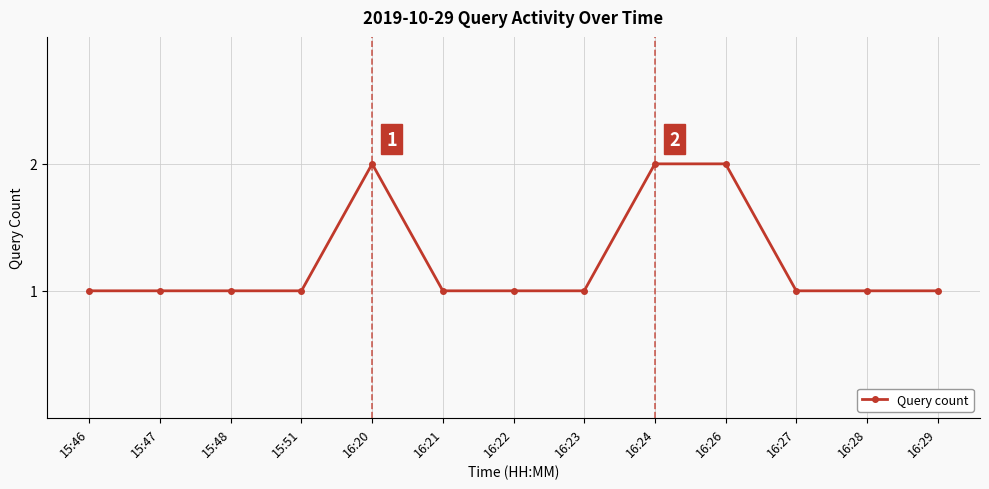

Does the chart have visible grid lines?

Yes